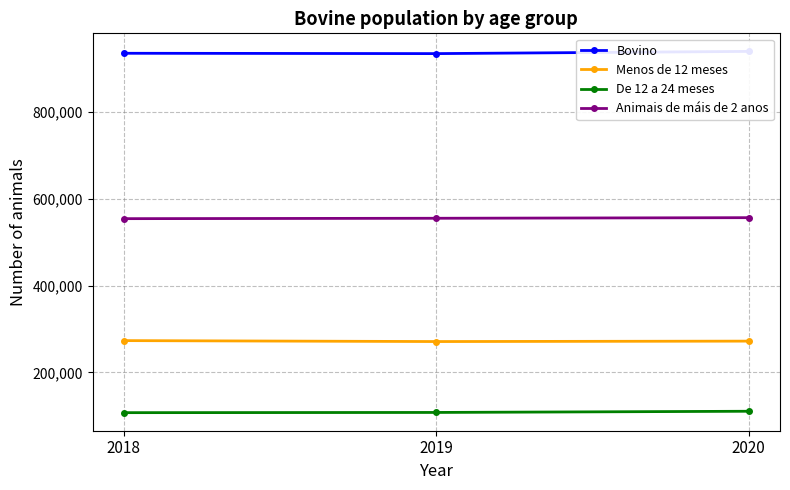

What is the difference between the highest and lowest values at 2019?

826105